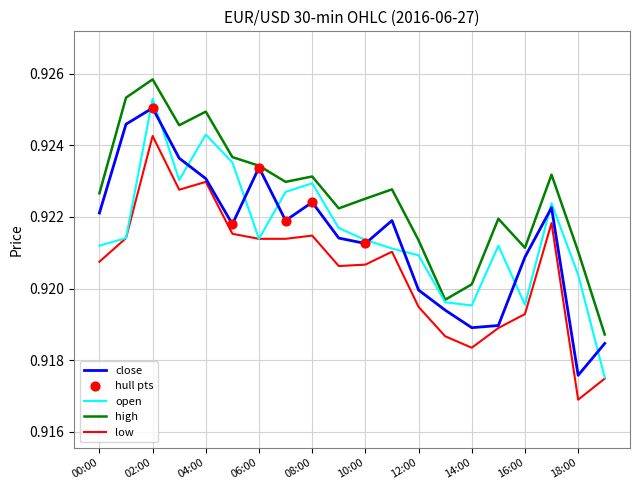

Which series has the largest total across all categories?

high